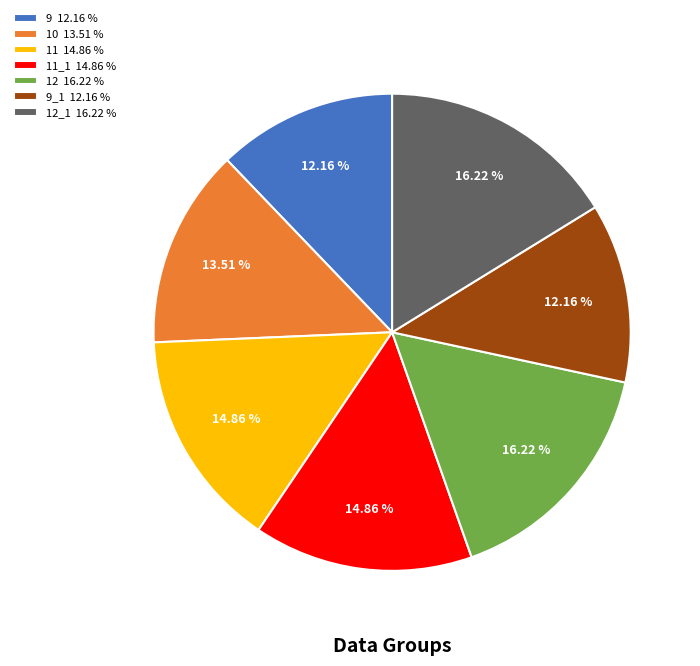

To the nearest percent, what is the average slice percentage?

14%